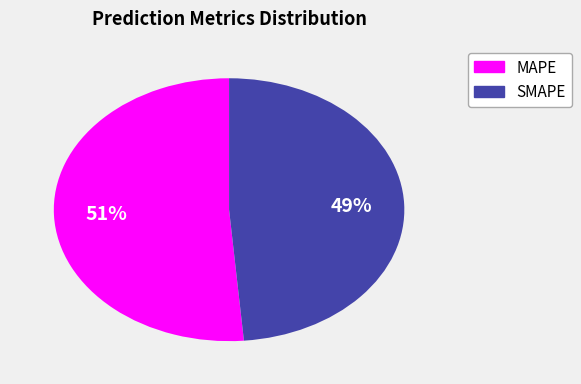

The MAPE slice represents 38% of the pie. True or false?

False